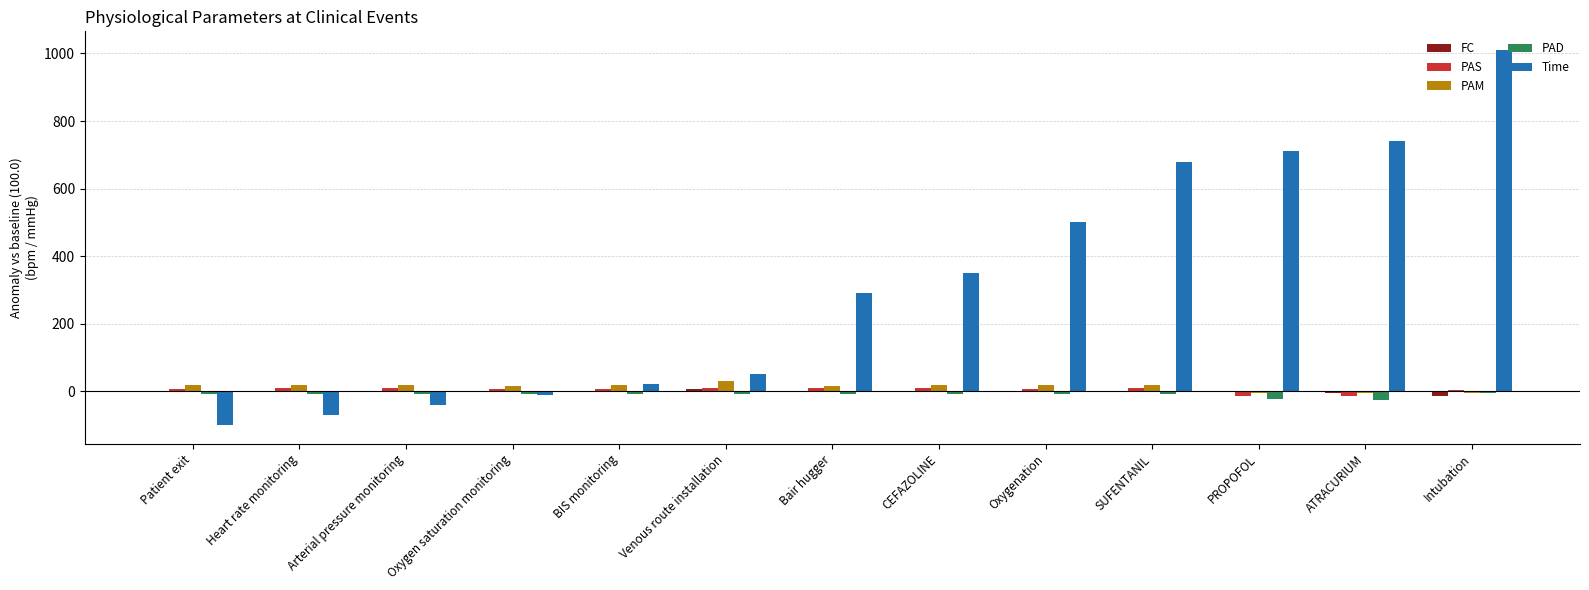

The FC series shows -3.3 at Heart rate monitoring. True or false?

True